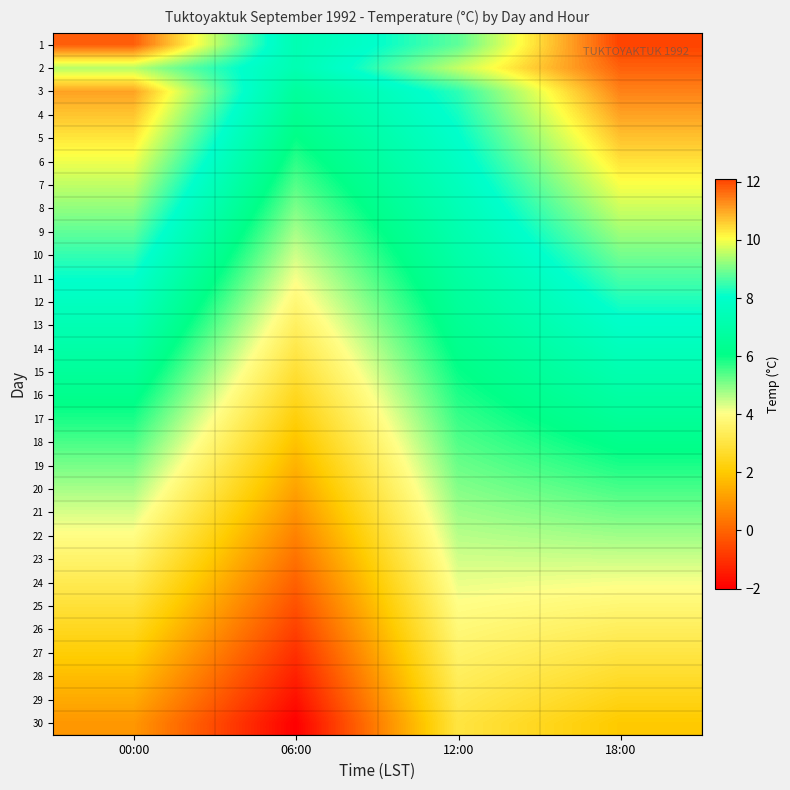

Reading left to right, list all the values displayed in this chart.

1: 00:00=11.8	06:00=7.3	12:00=8.8	18:00=12.1
2: 00:00=9.5	06:00=7.3	12:00=9.6	18:00=11.8
3: 00:00=11.1	06:00=6.7	12:00=8.4	18:00=11.4
4: 00:00=10.7	06:00=6.3	12:00=8.2	18:00=11.1
5: 00:00=10.3	06:00=6.0	12:00=8.0	18:00=10.7
6: 00:00=9.9	06:00=5.7	12:00=7.8	18:00=10.4
7: 00:00=9.6	06:00=5.4	12:00=7.6	18:00=10.0
8: 00:00=9.2	06:00=5.1	12:00=7.4	18:00=9.7
9: 00:00=8.8	06:00=4.7	12:00=7.2	18:00=9.3
10: 00:00=8.4	06:00=4.4	12:00=7.0	18:00=9.0
11: 00:00=8.1	06:00=4.1	12:00=6.8	18:00=8.6
12: 00:00=7.7	06:00=3.8	12:00=6.6	18:00=8.3
13: 00:00=7.3	06:00=3.5	12:00=6.4	18:00=7.9
14: 00:00=7.0	06:00=3.1	12:00=6.2	18:00=7.6
15: 00:00=6.6	06:00=2.8	12:00=6.0	18:00=7.2
16: 00:00=6.2	06:00=2.5	12:00=5.8	18:00=6.9
17: 00:00=5.8	06:00=2.2	12:00=5.6	18:00=6.5
18: 00:00=5.5	06:00=1.8	12:00=5.4	18:00=6.2
19: 00:00=5.1	06:00=1.5	12:00=5.2	18:00=5.8
20: 00:00=4.7	06:00=1.2	12:00=5.0	18:00=5.5
21: 00:00=4.4	06:00=0.9	12:00=4.8	18:00=5.1
22: 00:00=4.0	06:00=0.6	12:00=4.6	18:00=4.8
23: 00:00=3.6	06:00=0.2	12:00=4.4	18:00=4.4
24: 00:00=3.2	06:00=-0.1	12:00=4.2	18:00=4.1
25: 00:00=2.9	06:00=-0.4	12:00=4.0	18:00=3.7
26: 00:00=2.5	06:00=-0.7	12:00=3.8	18:00=3.4
27: 00:00=2.1	06:00=-1.0	12:00=3.6	18:00=3.0
28: 00:00=1.7	06:00=-1.4	12:00=3.4	18:00=2.7
29: 00:00=1.4	06:00=-1.7	12:00=3.2	18:00=2.3
30: 00:00=1.0	06:00=-2.0	12:00=3.0	18:00=2.0